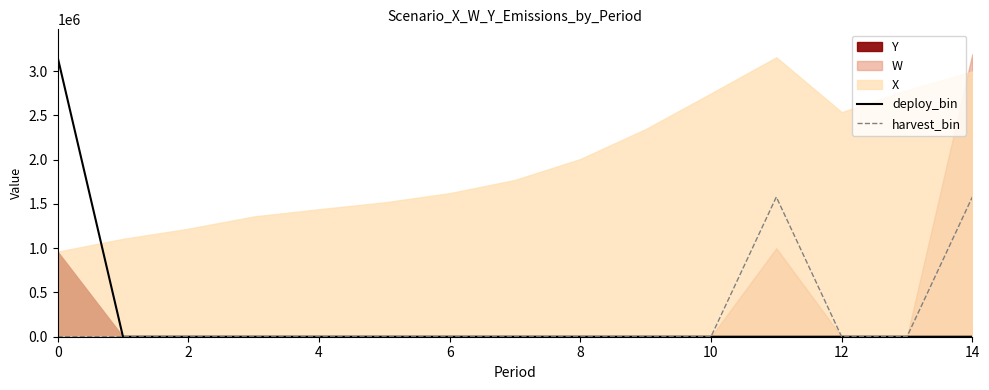

The value of deploy_bin at 10 is 0.0. True or false?

True